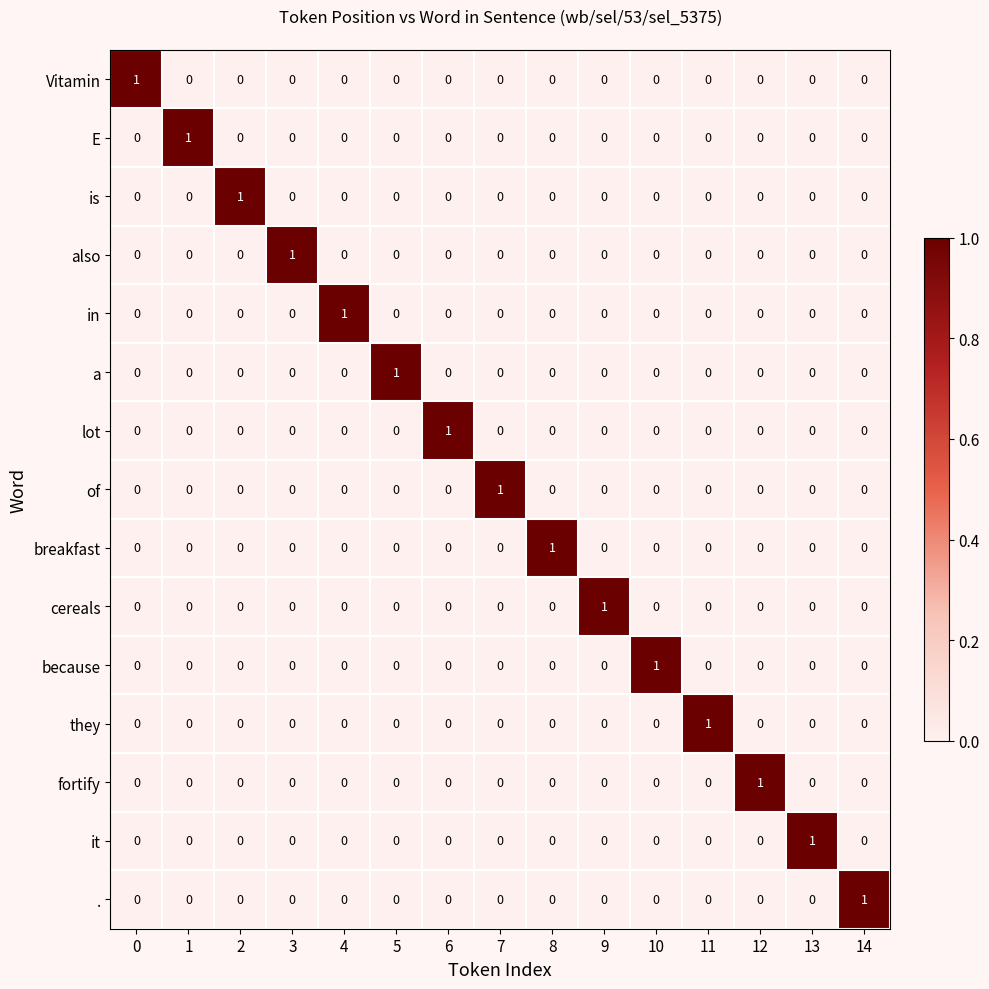

Is the value of they at 1 greater than the value of in at 4?

No